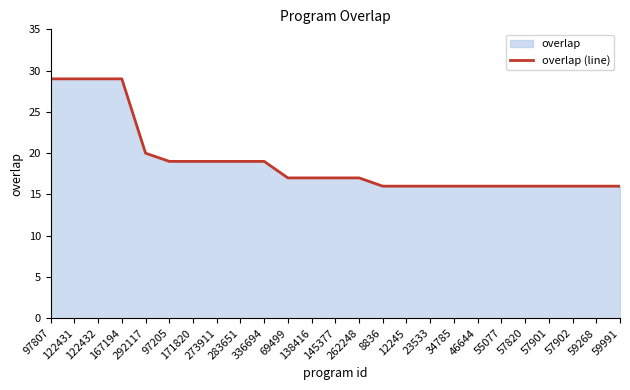

How many lines are shown in the chart?

1